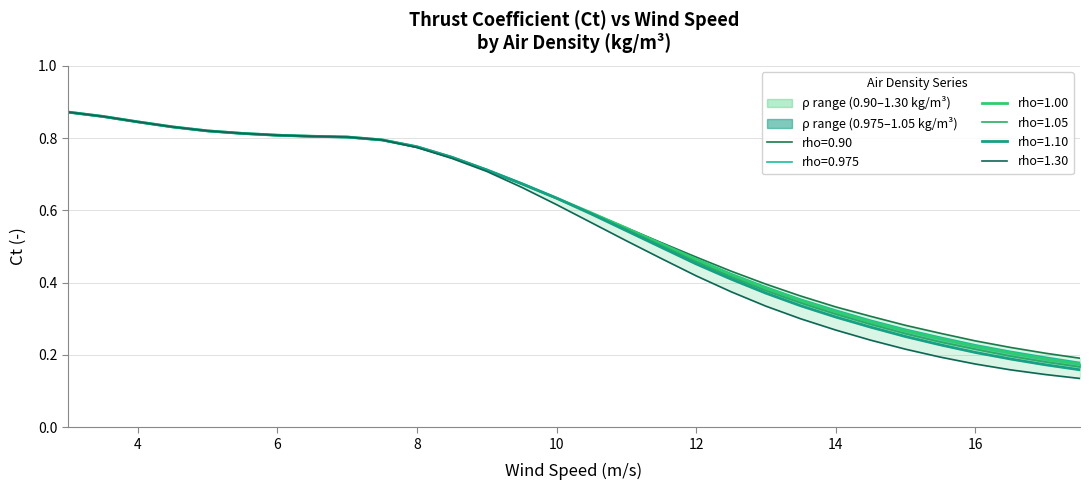

Rank the series by their maximum value, from lowest to highest.

rho=0.90, rho=0.975, rho=1.00, rho=1.05, rho=1.10, rho=1.30